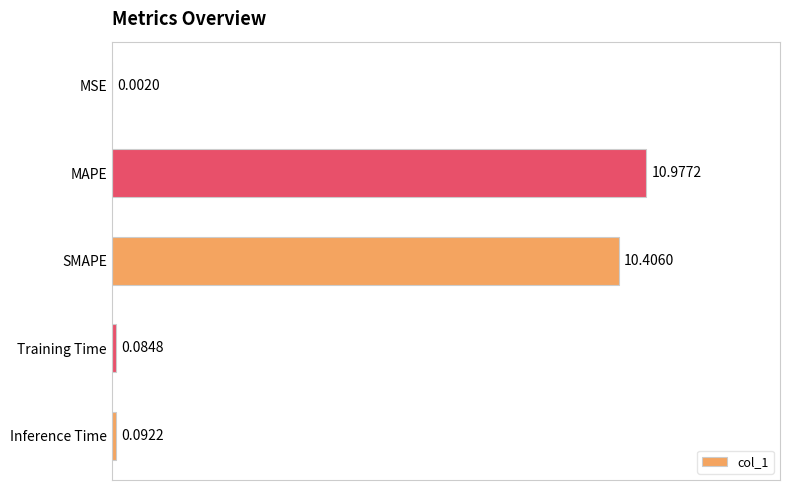

Which category has the highest value across all series?

MAPE